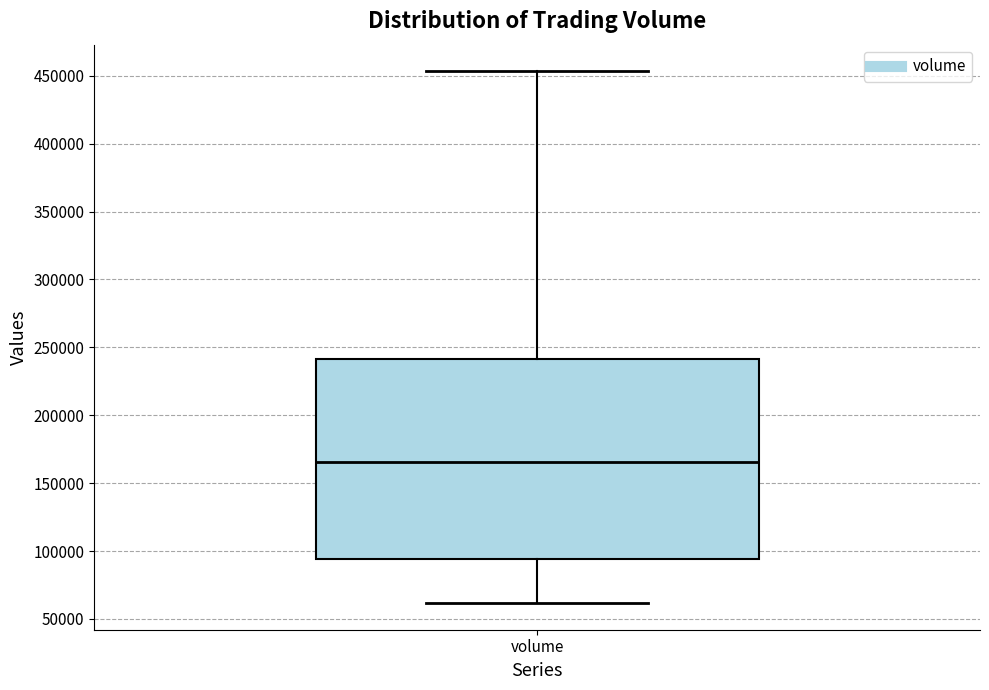

Where does the lower whisker of the box for volume end on the y-axis? The values are not printed on the chart, so give them approximately, as read against the axis.

60000